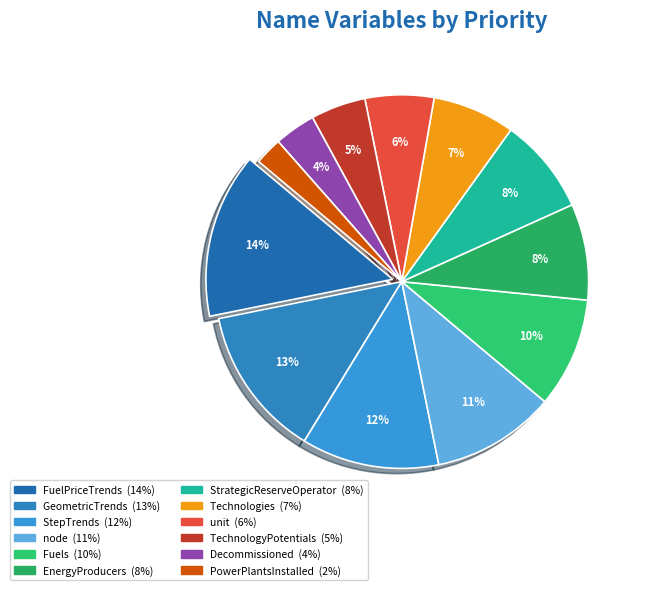

Which slice is the largest?

FuelPriceTrends